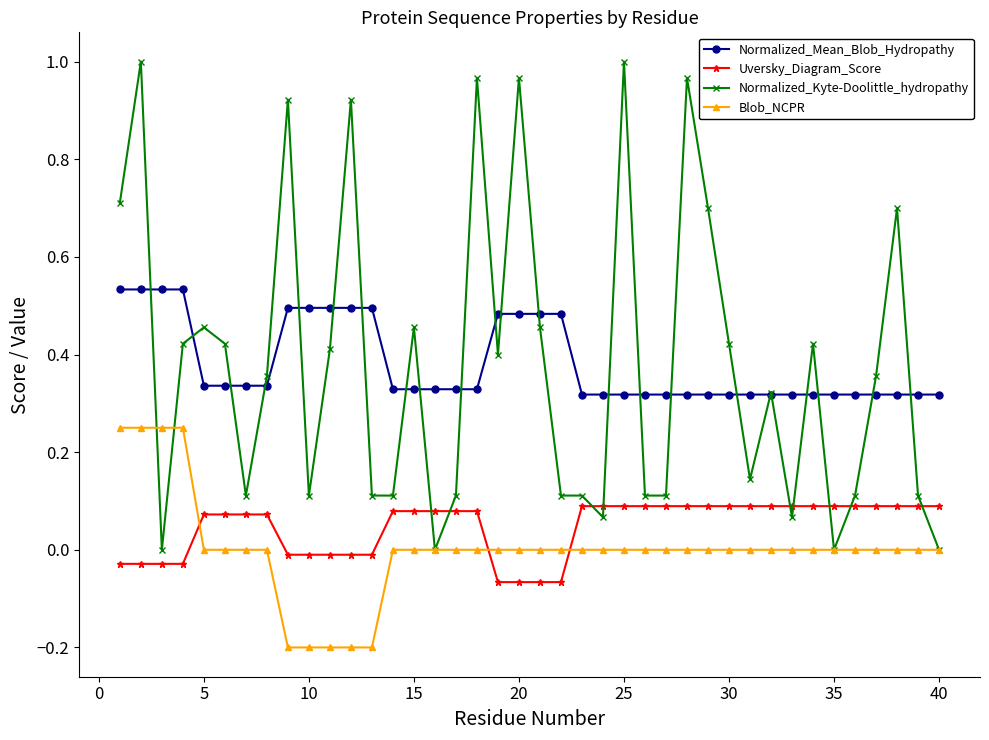

True or false: Uversky_Diagram_Score and Normalized_Mean_Blob_Hydropathy intersect in this chart.

False